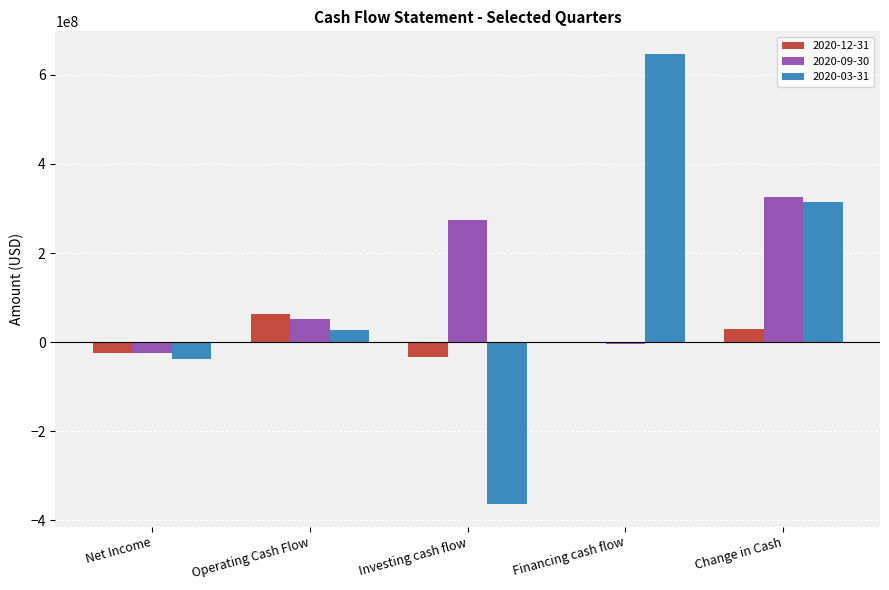

What is the sum of all 2020-12-31 values?

33100000